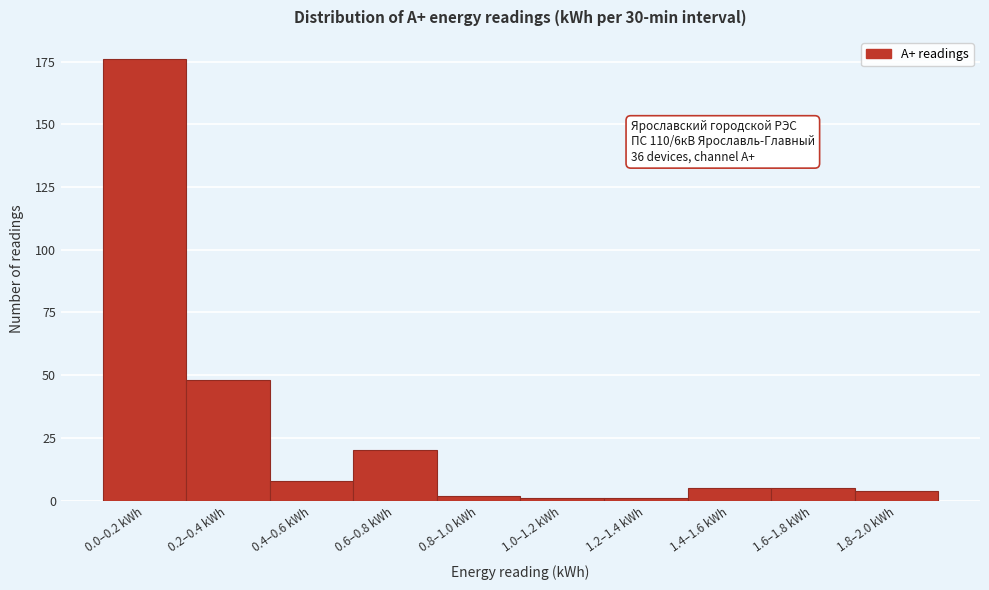

Reading left to right, transcribe all the data shown in this chart.

0.0–0.2 kWh=176	0.2–0.4 kWh=48	0.4–0.6 kWh=8	0.6–0.8 kWh=20	0.8–1.0 kWh=2	1.0–1.2 kWh=1	1.2–1.4 kWh=1	1.4–1.6 kWh=5	1.6–1.8 kWh=5	1.8–2.0 kWh=4